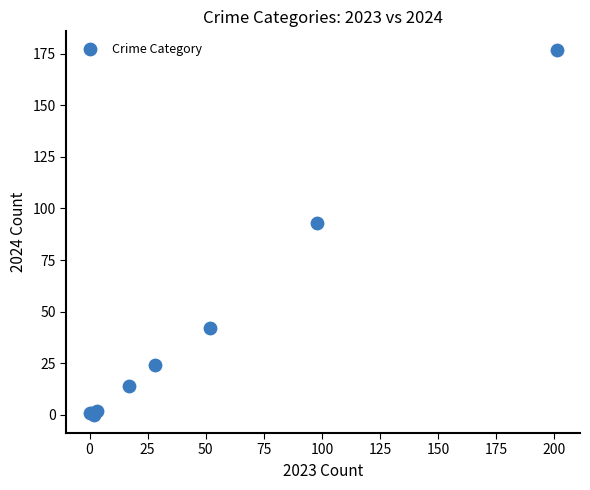

What Y value in the scatter plot is closest to 88?

93